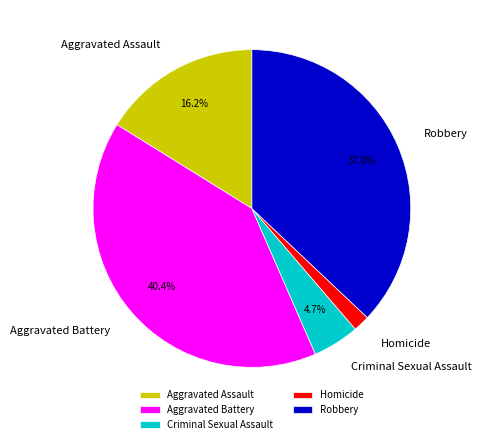

To the nearest percent, what percentage of the pie is Aggravated Assault?

16%